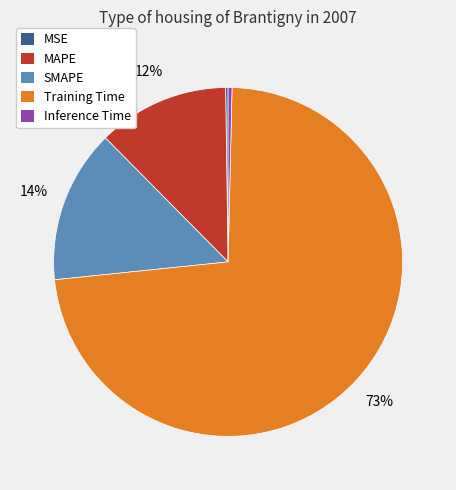

To the nearest percent, what percentage of the pie is SMAPE?

14%